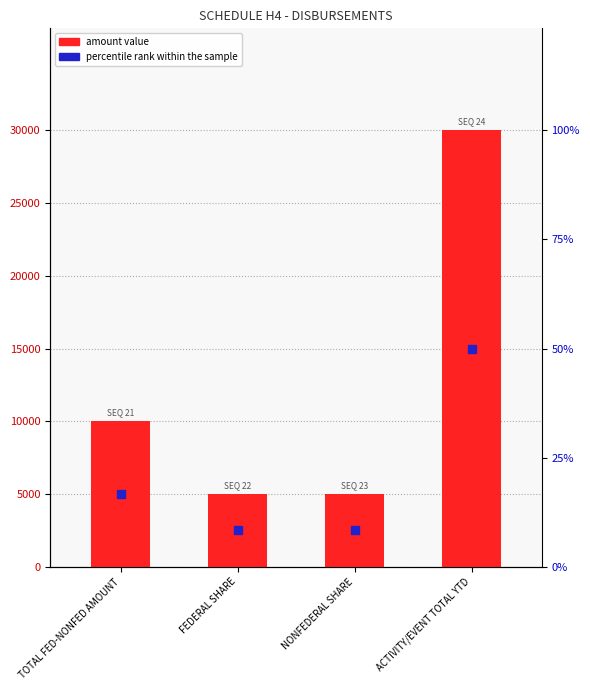

Is the value of amount value at FEDERAL SHARE greater than the value of percentile rank within the sample at ACTIVITY/EVENT TOTAL YTD?

No